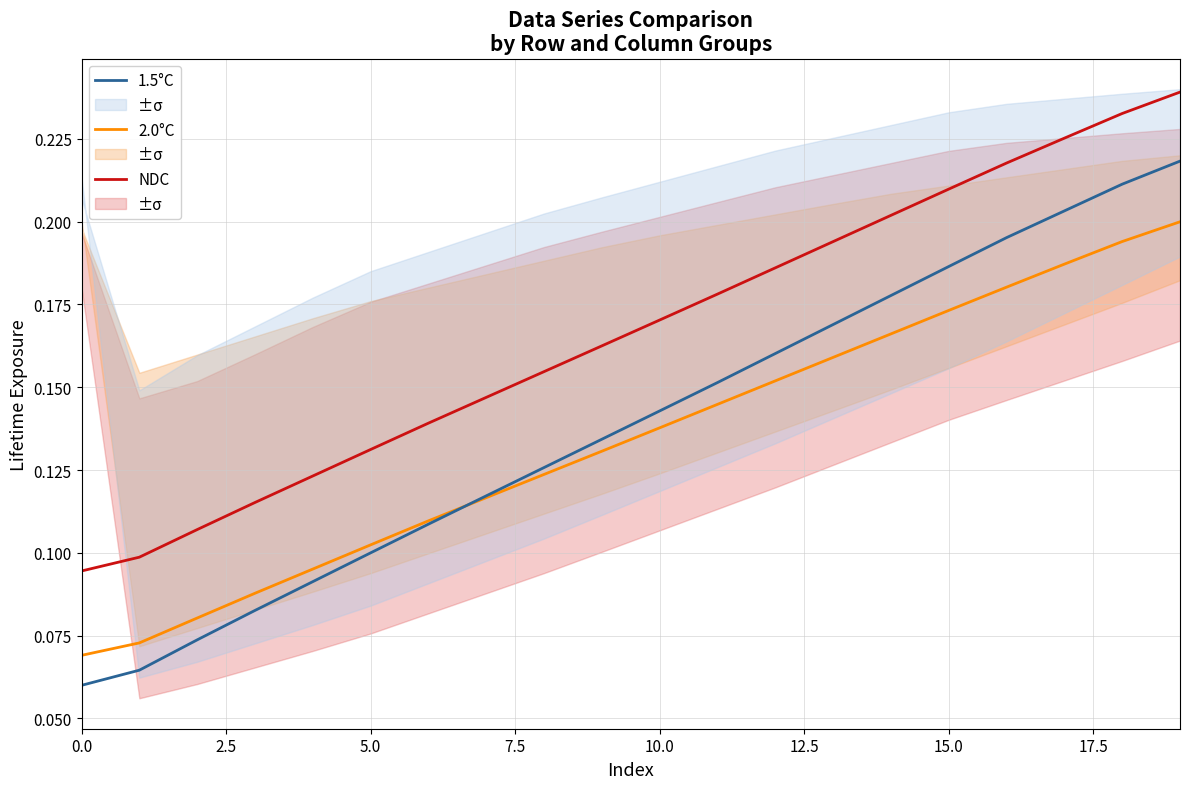

Is the value of 1.5°C at 5.0 greater than the value of 2.0°C at 0.0?

Yes